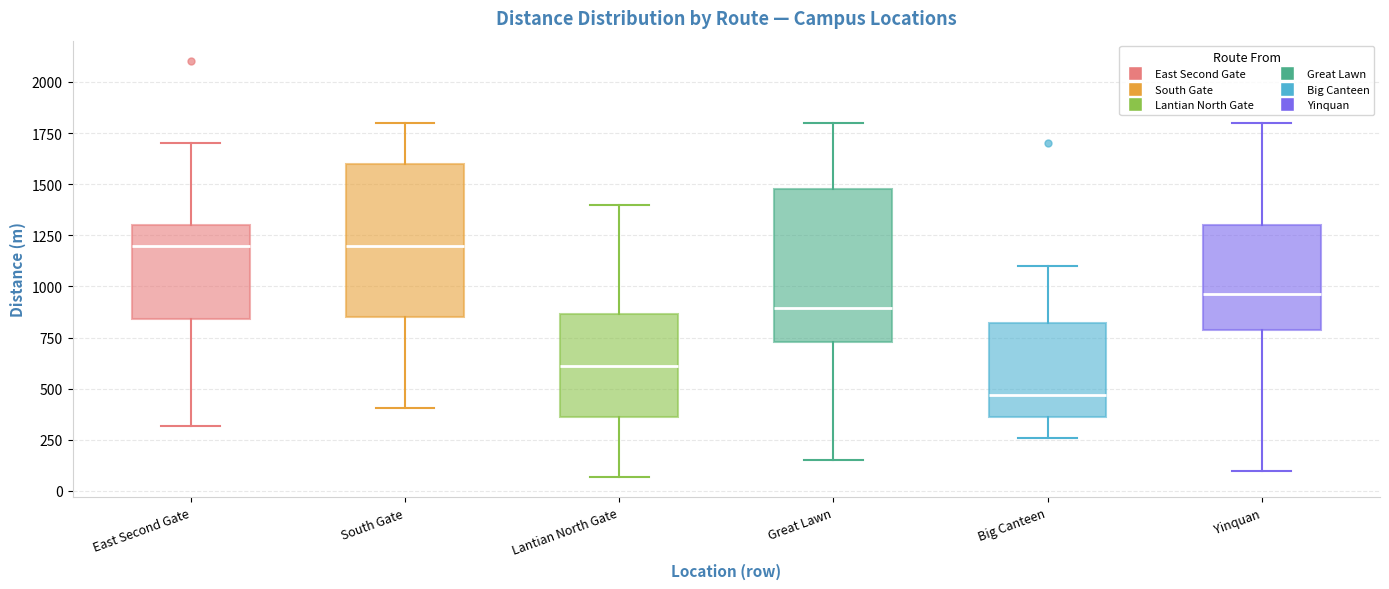

Reading left to right, read every box against the y-axis: the position of its median line, the range the box covers, and the ends of its whiskers. The values are not printed on the chart, so give them approximately, as read against the axis.

East Second Gate: median 1200, box 850 to 1300, whiskers 300 to 1700
South Gate: median 1200, box 850 to 1600, whiskers 400 to 1800
Lantian North Gate: median 600, box 350 to 850, whiskers 50 to 1400
Great Lawn: median 900, box 750 to 1500, whiskers 150 to 1800
Big Canteen: median 450, box 350 to 800, whiskers 250 to 1100
Yinquan: median 950, box 800 to 1300, whiskers 100 to 1800